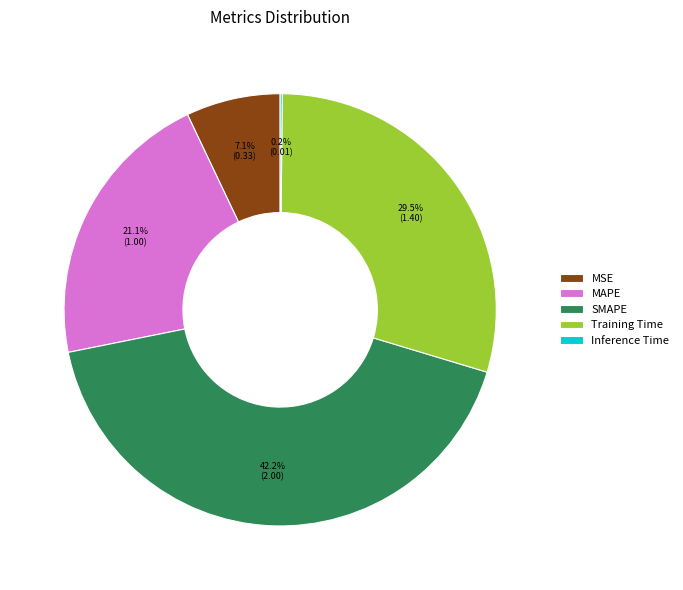

Which has a higher value, SMAPE or MAPE?

SMAPE